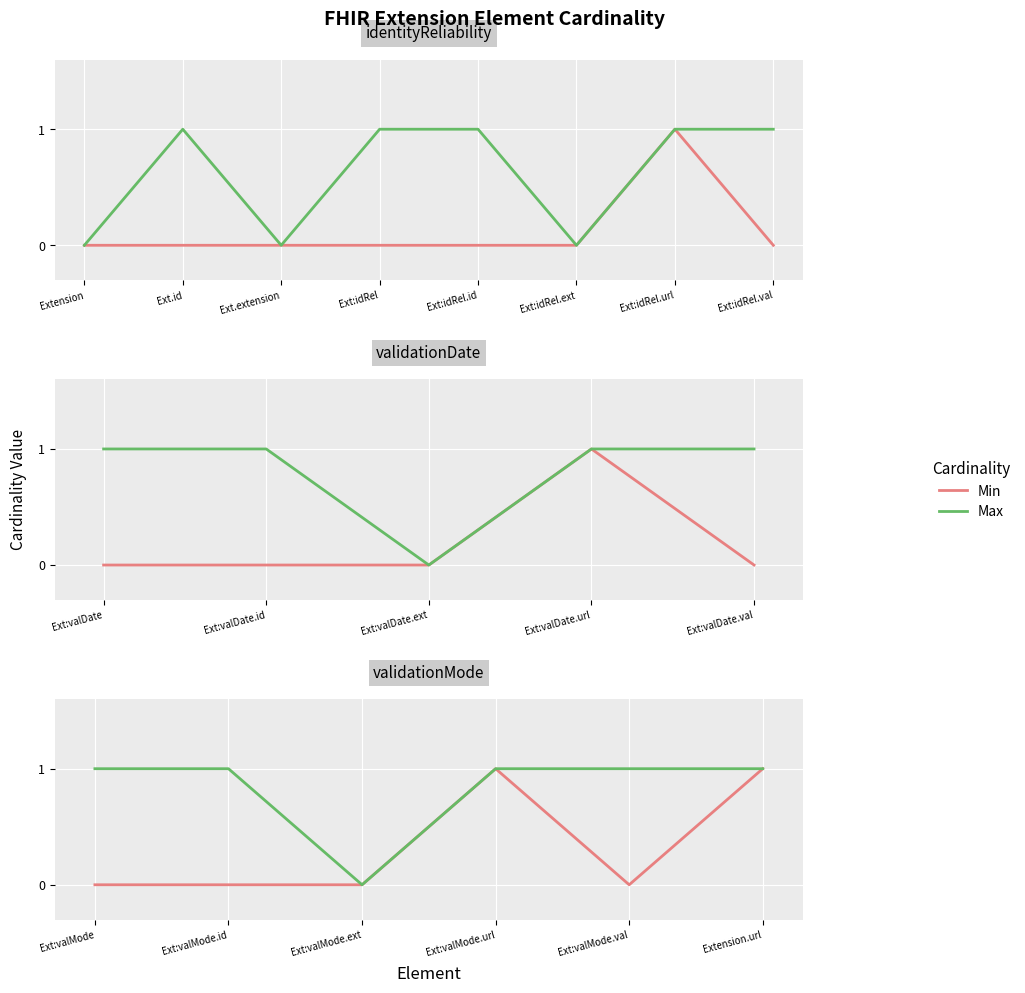

Rank the series at Ext:valMode.url from lowest to highest value.

Min, Max